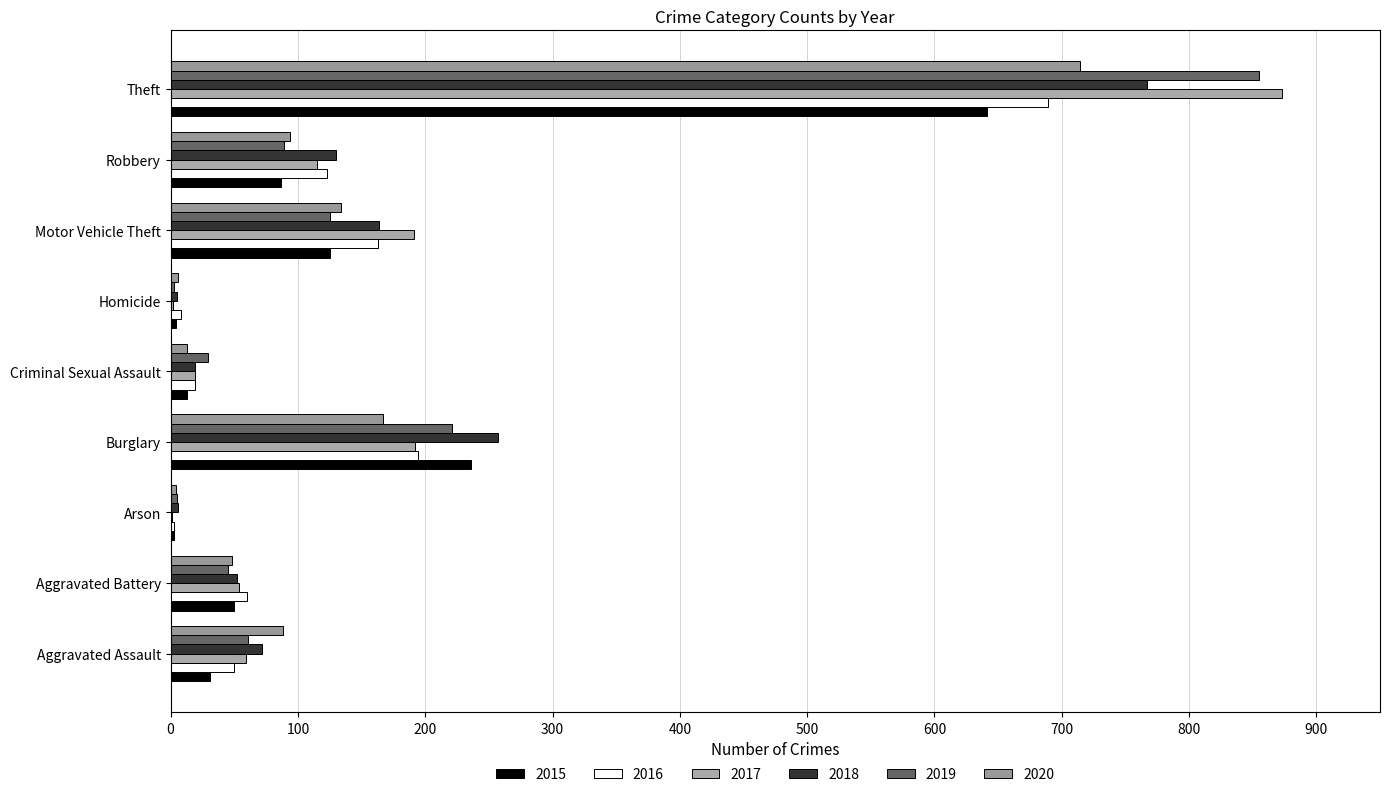

What is the difference between the highest and lowest values at Robbery?

43